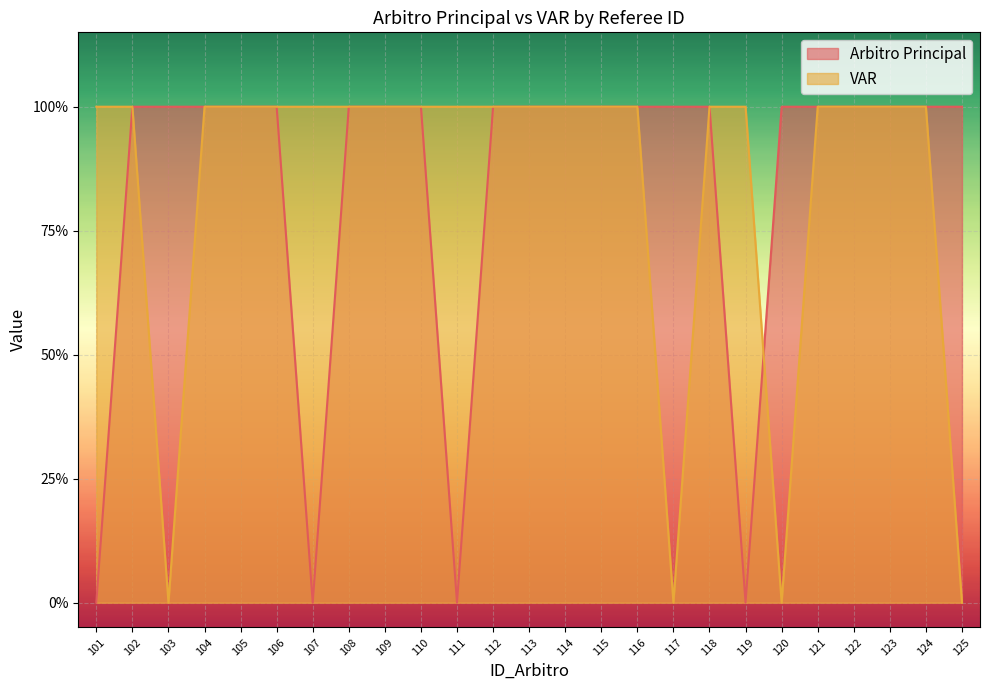

Is the value of VAR at 120 greater than the value of Arbitro Principal at 117?

No